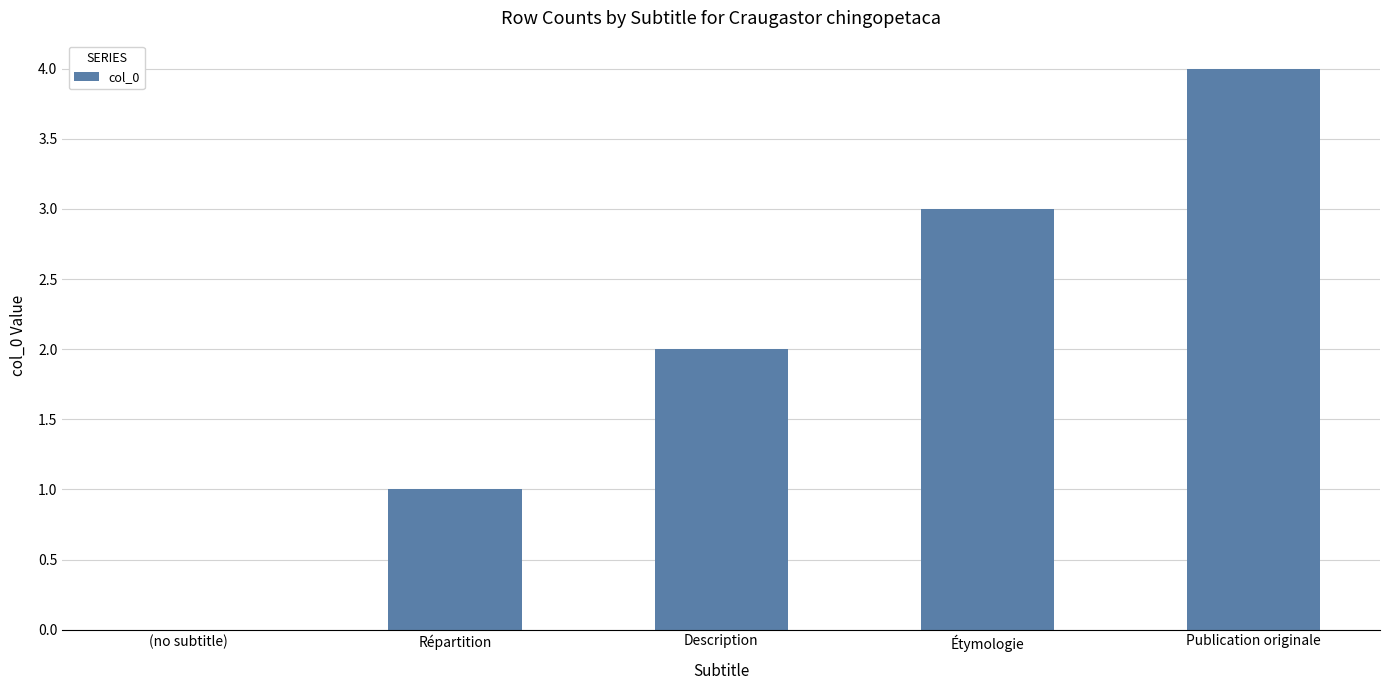

Between (no subtitle) and Publication originale, which is larger?

Publication originale